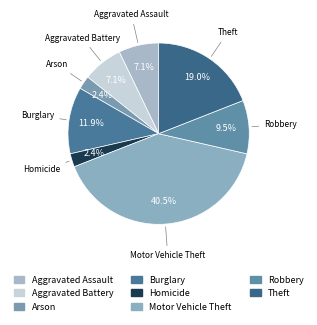

To the nearest percent, what is the average slice percentage?

12%